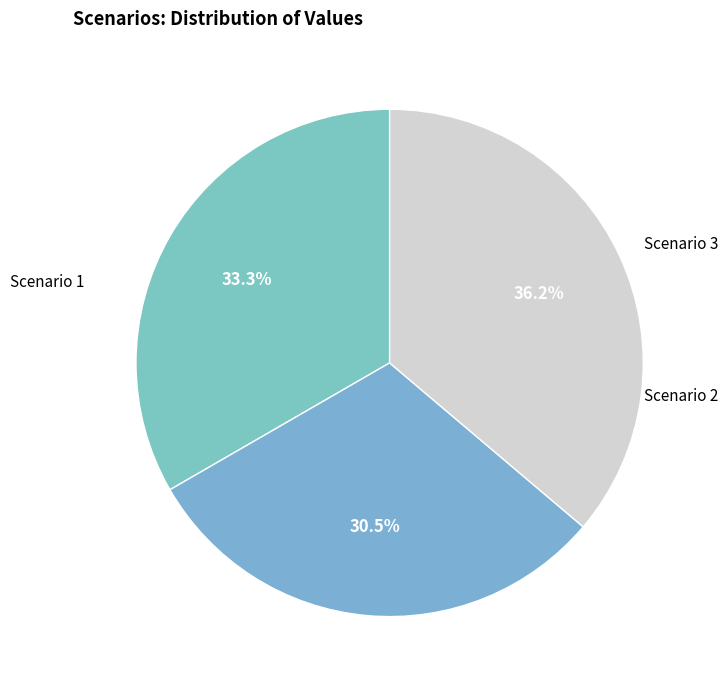

To the nearest percent, what portion does Scenario 1 represent?

33%